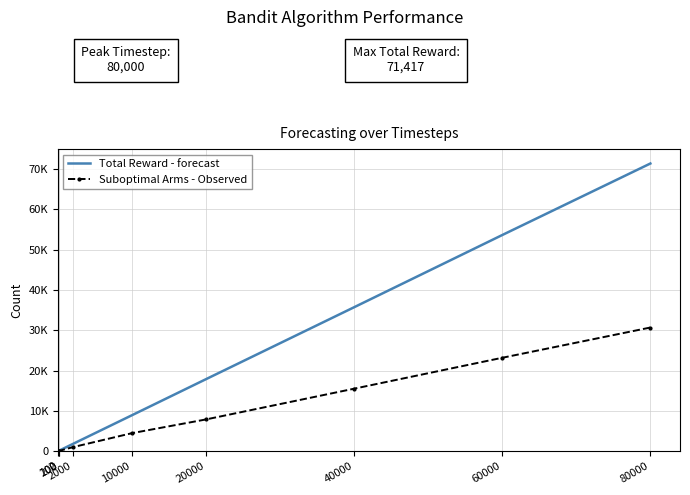

What are all the series names shown in the legend?

Total Reward - forecast, Suboptimal Arms - Observed